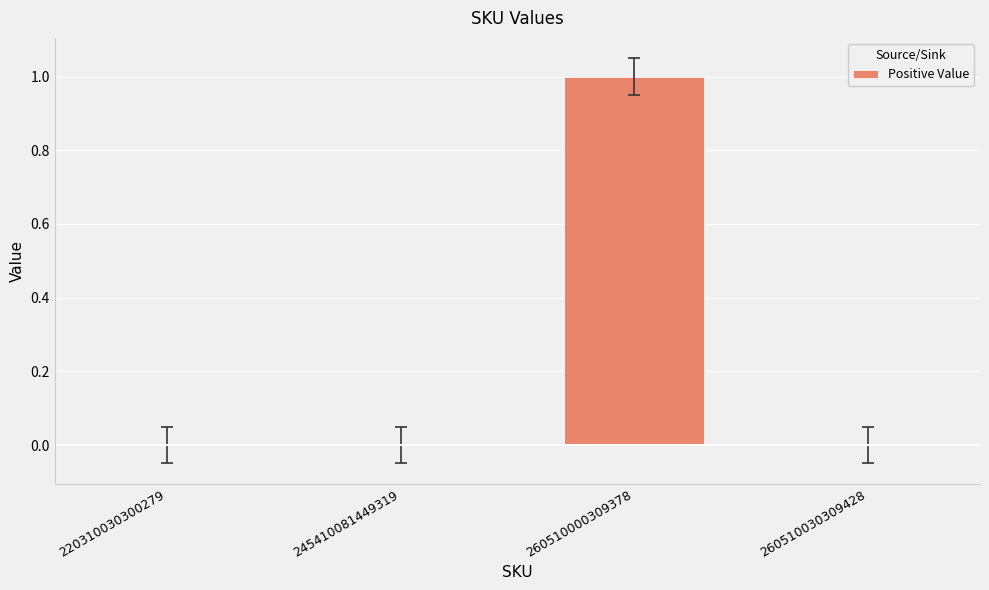

Rank the categories by value from highest to lowest.

260510000309378, 220310030300279, 245410081449319, 260510030309428